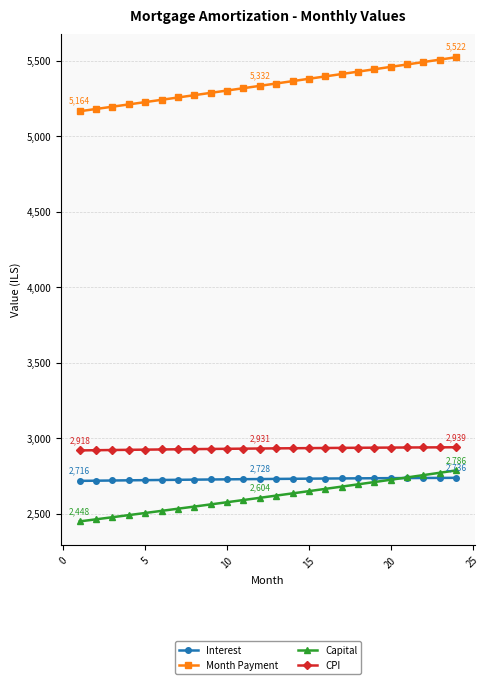

How many data points does each series have?

24